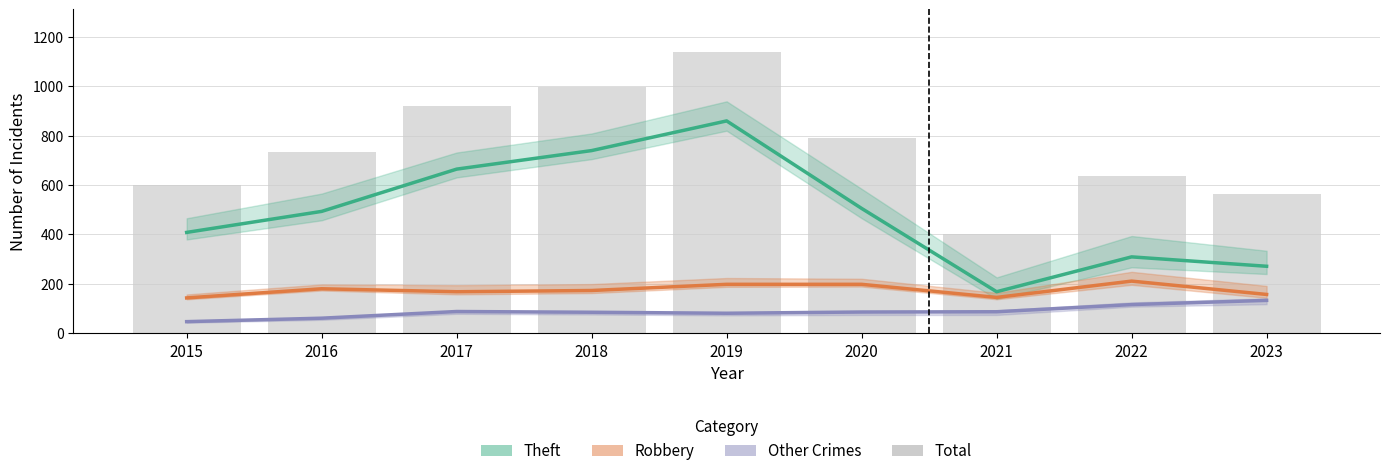

Which series changed the most between 2019 and 2021?

Total